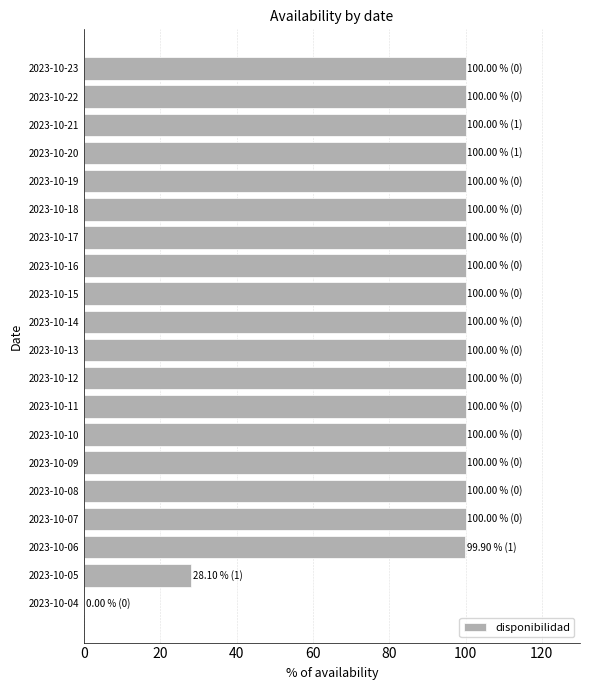

What is the sum of all values?

1828.0